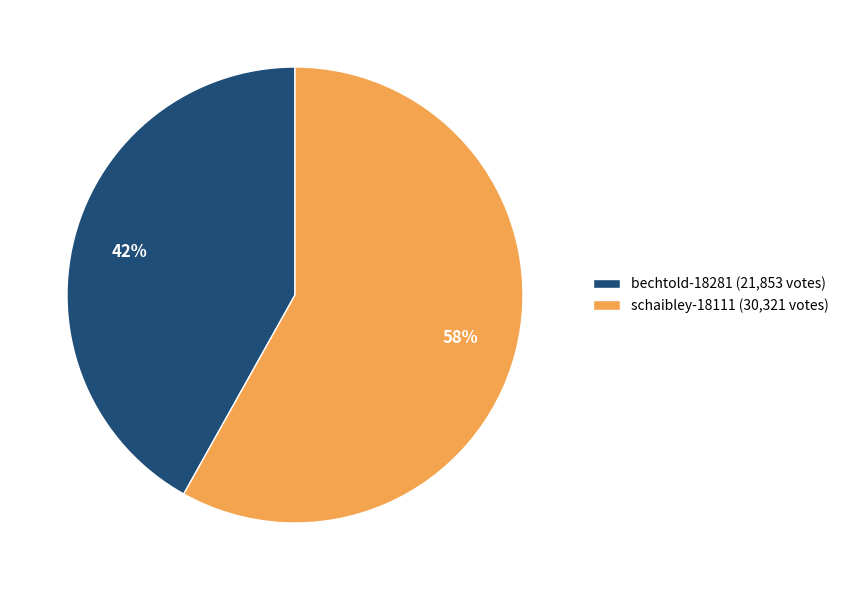

Which category has the smallest portion of the pie?

bechtold-18281